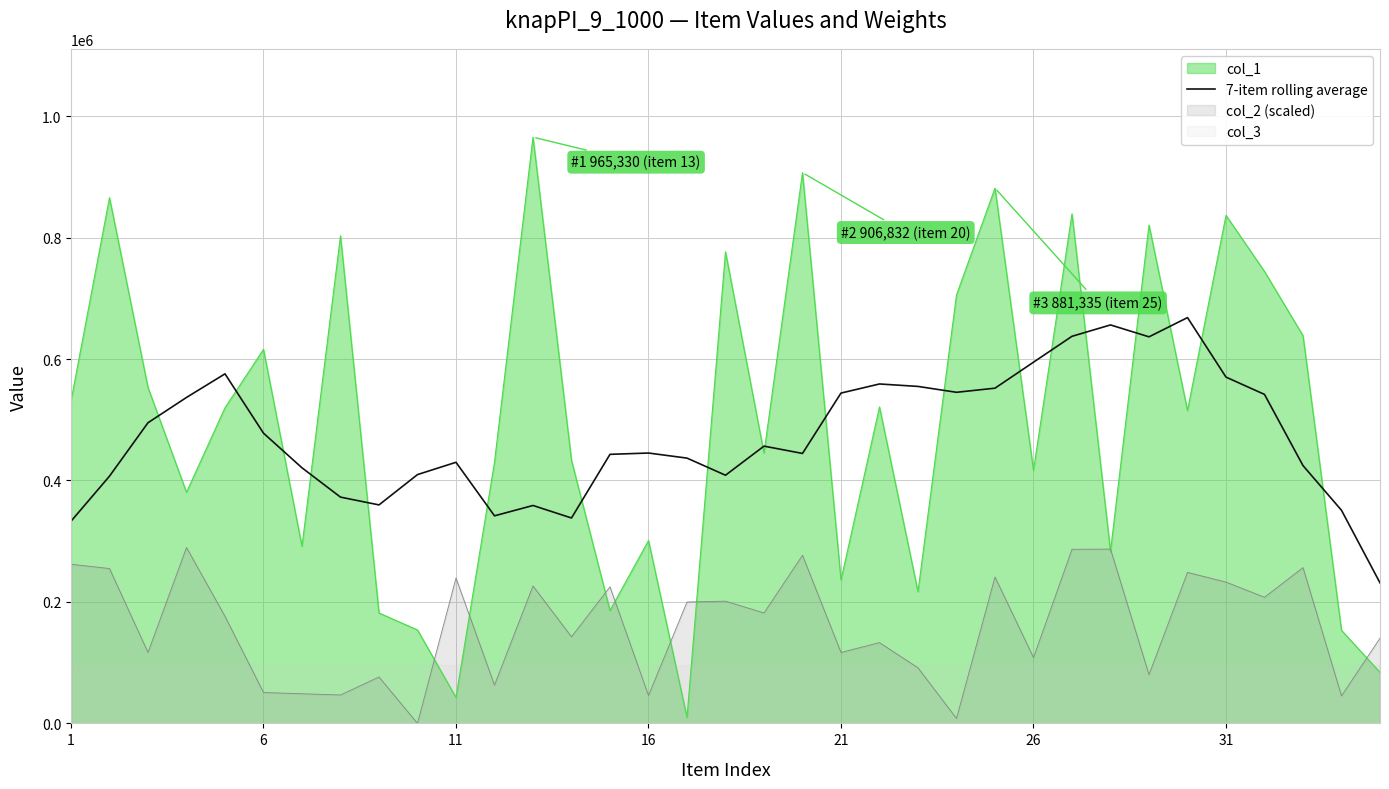

The value of col_1 at 16 is 301000.0. True or false?

True